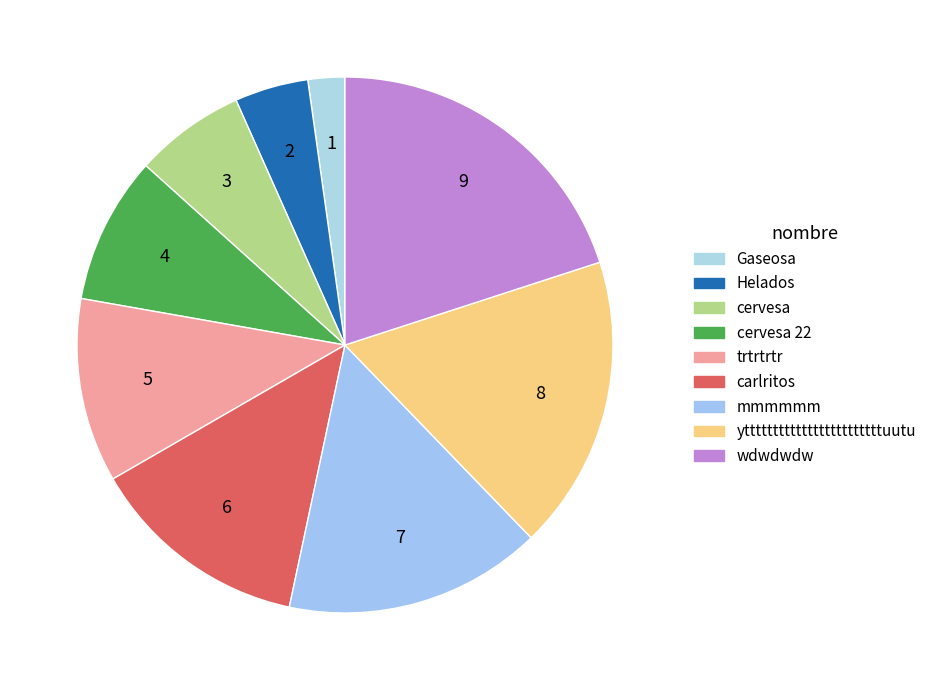

To the nearest percent, what percentage of the pie is trtrtrtr?

11%